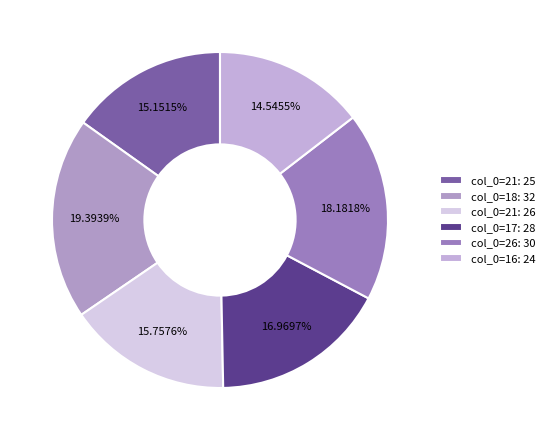

Which category has the smallest portion of the pie?

col_0=16: 24